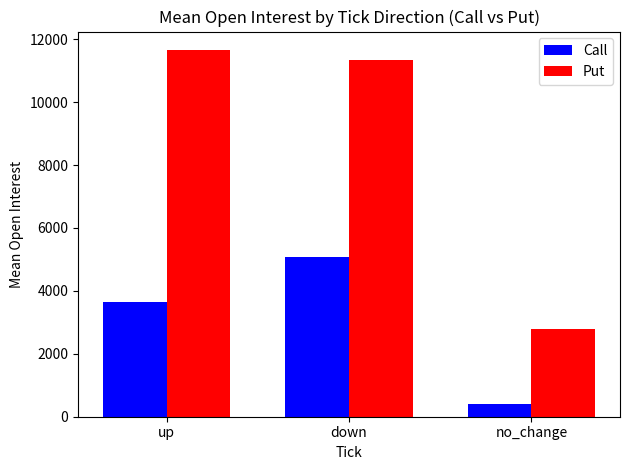

Reading left to right, transcribe all the data shown in this chart.

Call: 3646	5063	395
Put: 11660	11324	2778